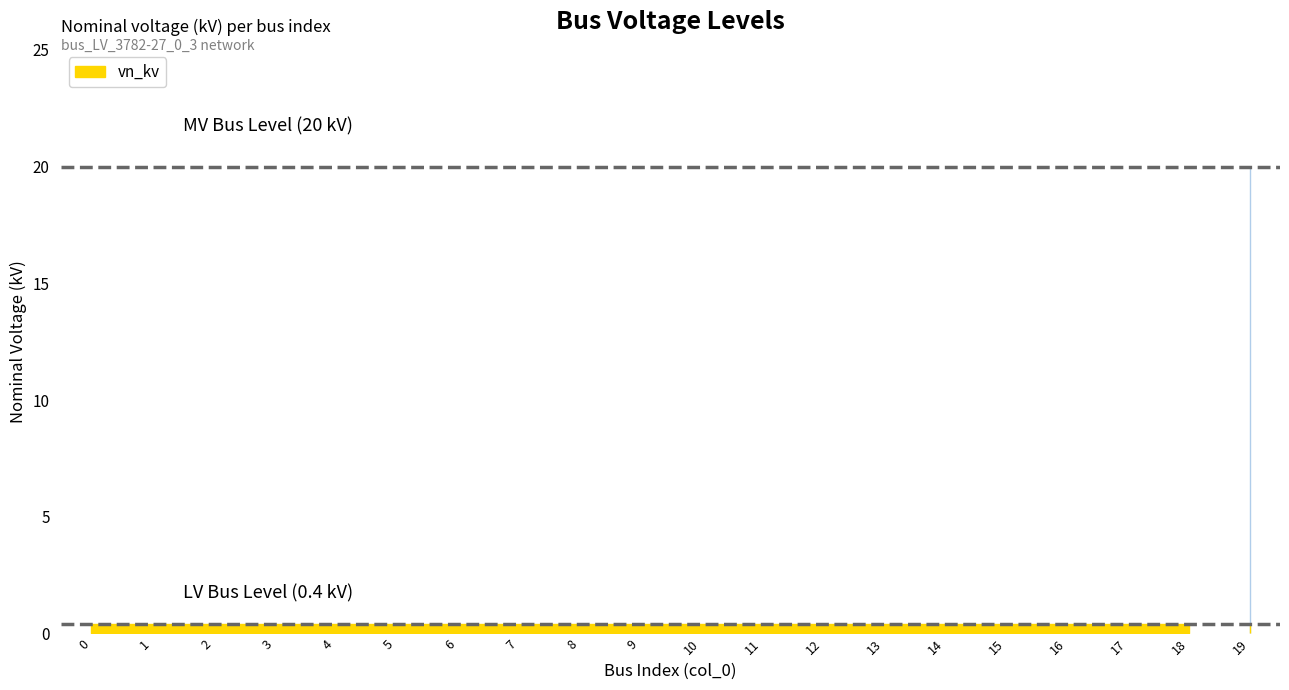

Count the number of data series in this chart.

1